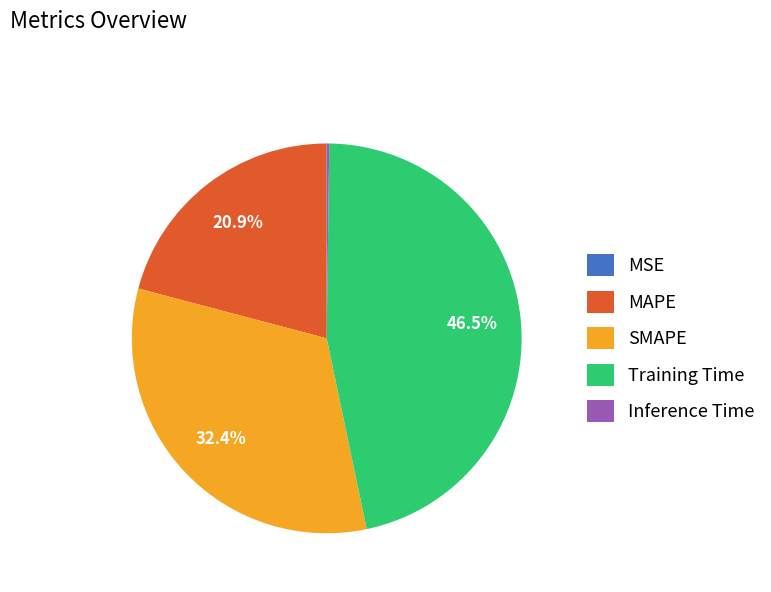

Which category has the biggest portion of the pie?

Training Time